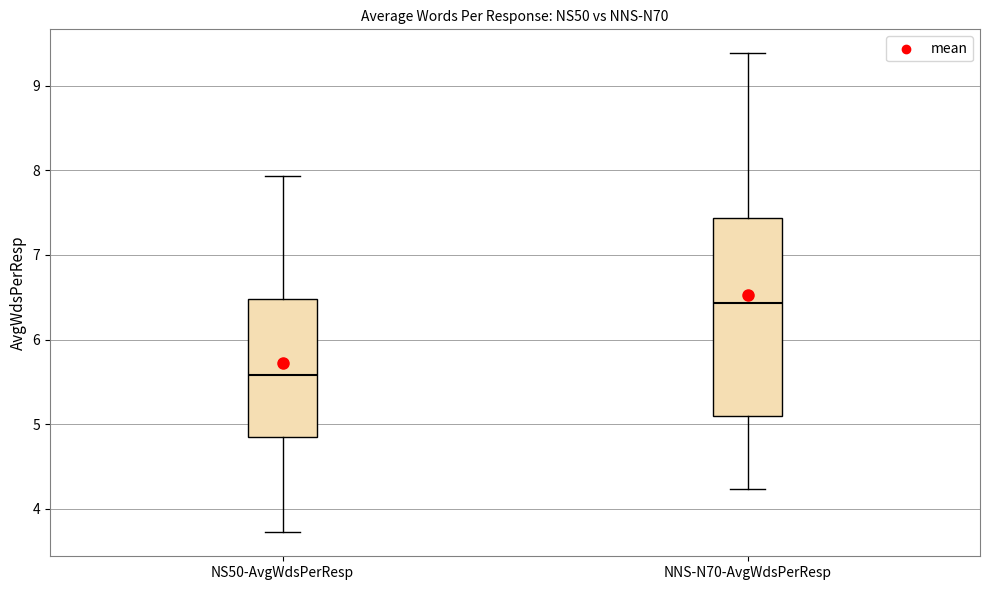

Where does the median line of the box for NNS-N70-AvgWdsPerResp sit on the y-axis? The values are not printed on the chart, so give them approximately, as read against the axis.

6.4